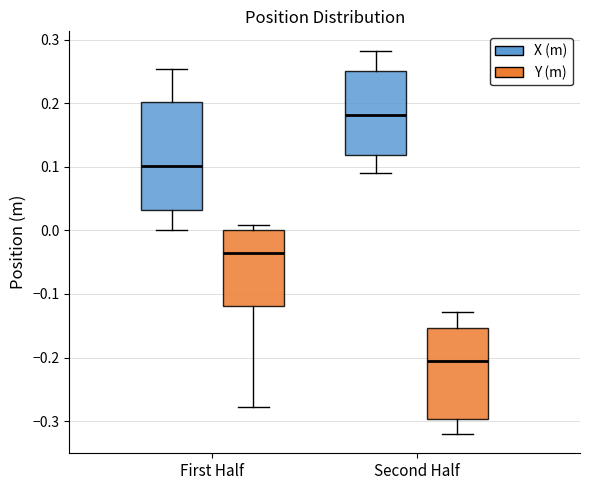

Reading left to right, read every box against the y-axis: the position of its median line, the range the box covers, and the ends of its whiskers. The values are not printed on the chart, so give them approximately, as read against the axis.

First Half (X (m)): median 0.10, box 0.03 to 0.20, whiskers 0.00 to 0.25
First Half (Y (m)): median -0.04, box -0.12 to 0.00, whiskers -0.28 to 0.01
Second Half (X (m)): median 0.18, box 0.12 to 0.25, whiskers 0.09 to 0.28
Second Half (Y (m)): median -0.20, box -0.30 to -0.15, whiskers -0.32 to -0.13